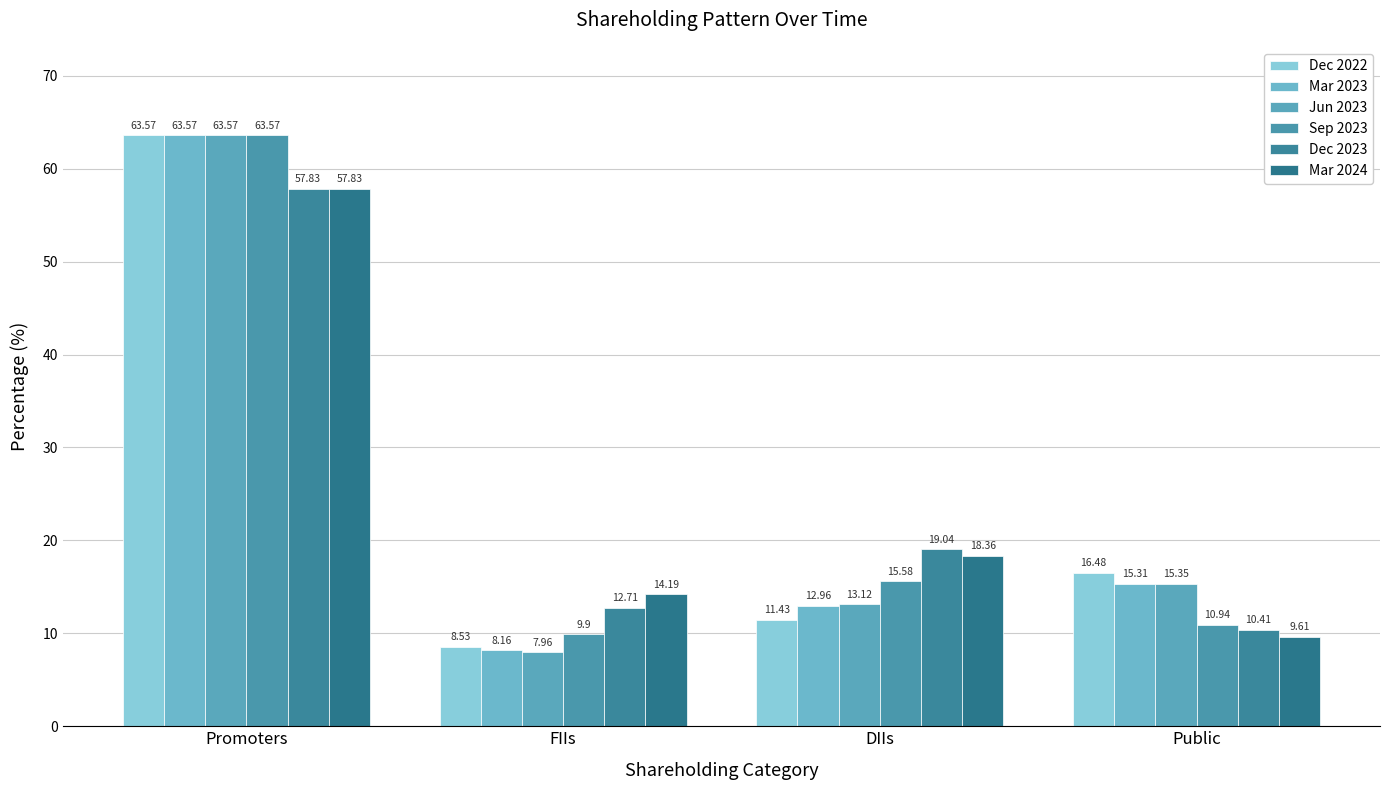

True or false: Mar 2024 has a value of 57.8 at Promoters.

True